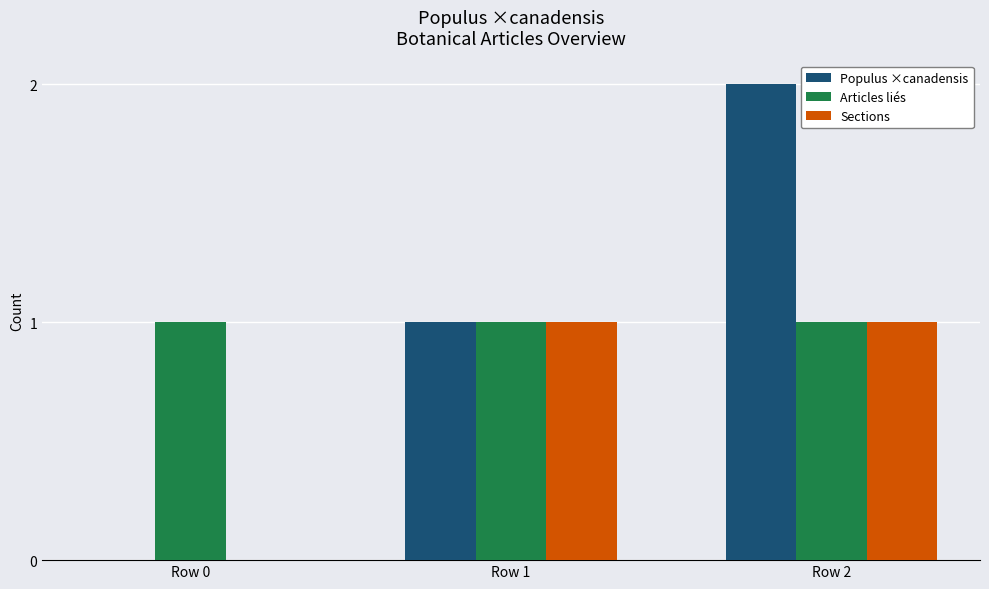

How many categories are shown in the chart?

3